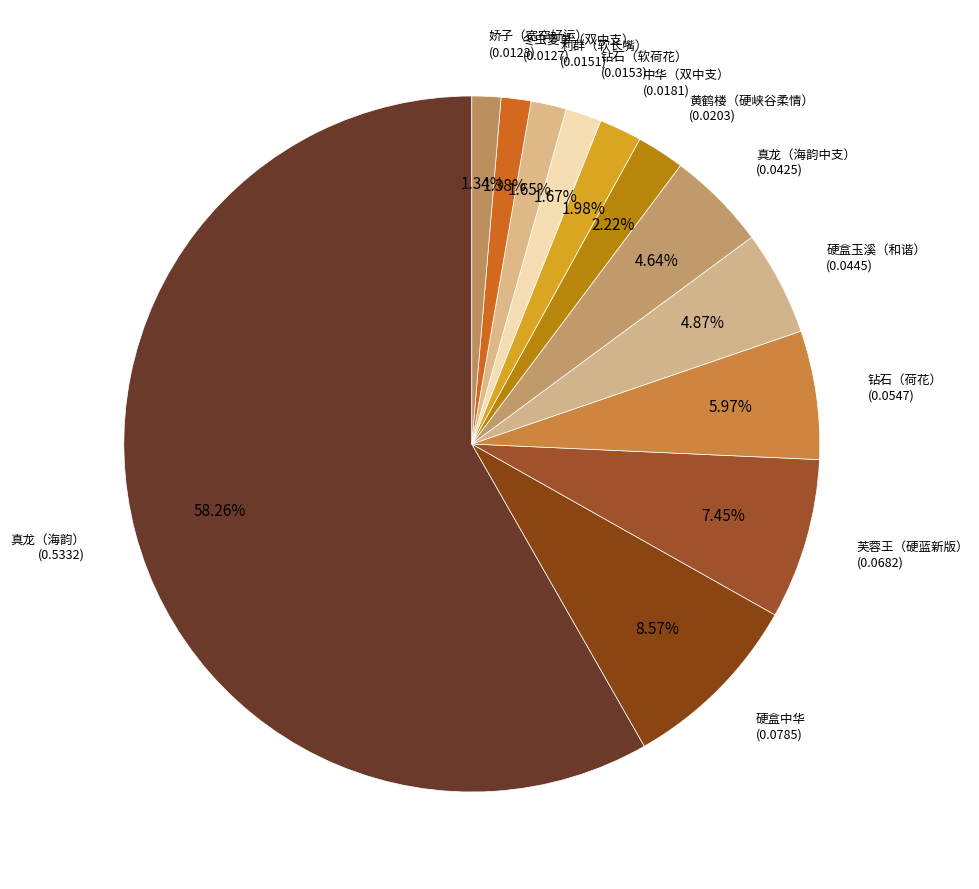

True or false: 硬盒中华 accounts for 1% of the total.

False